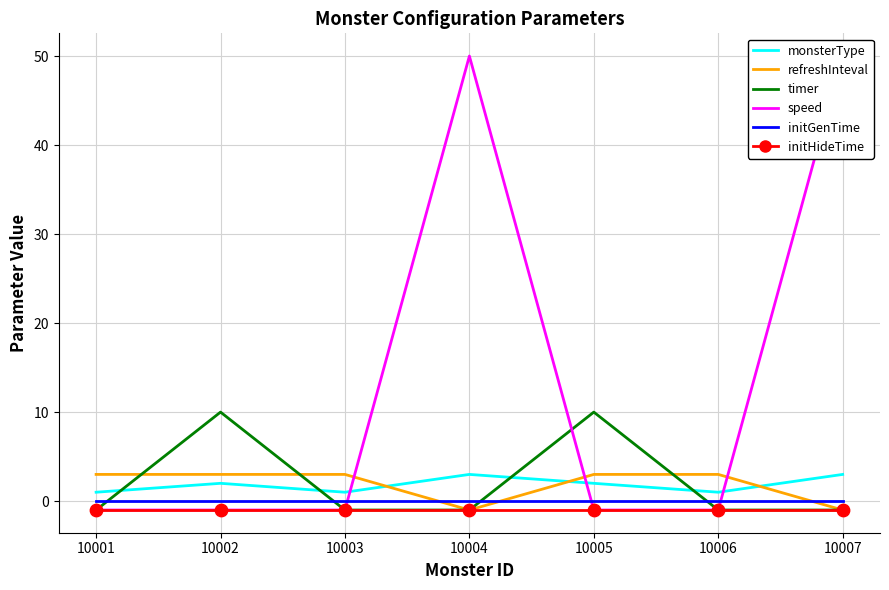

Which series reaches the maximum Y coordinate?

speed